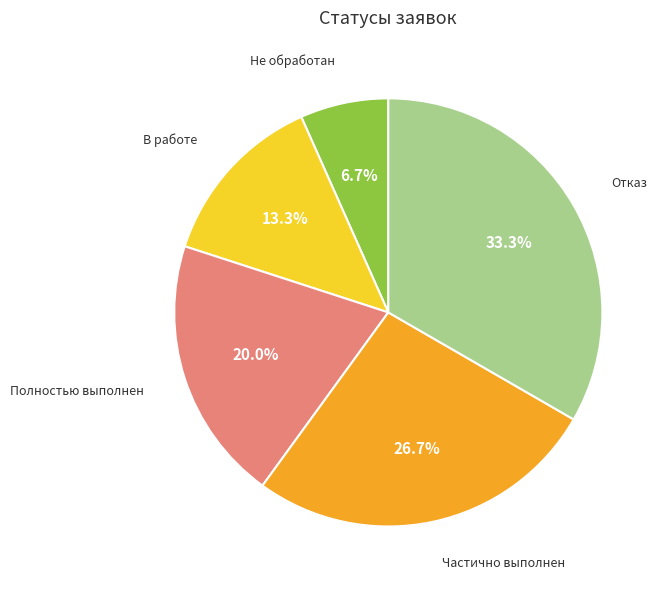

Does Частично выполнен account for over 50% of the chart?

No